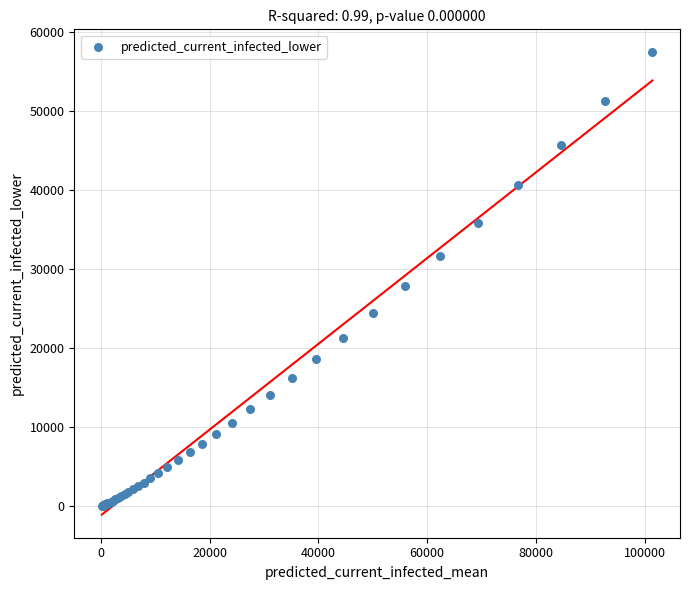

What Y value in the scatter plot is closest to 28720?

27825